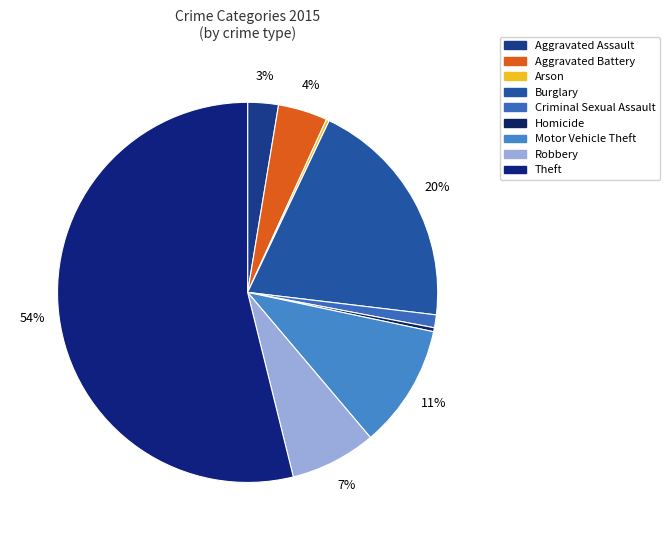

To the nearest percent, what is the difference between the Arson and Motor Vehicle Theft slice percentages?

10%